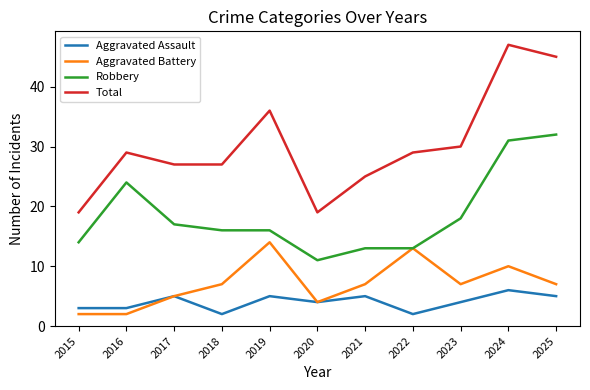

What value does the Total series have at 2016?

29